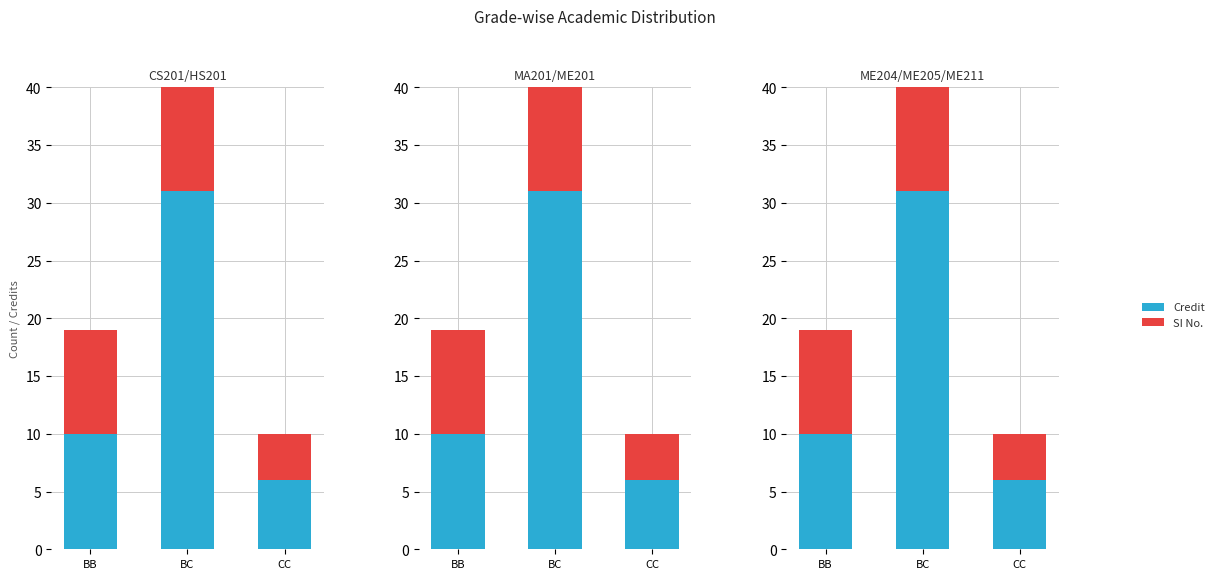

Rank the series at CC from highest to lowest value.

Credit, SI No.